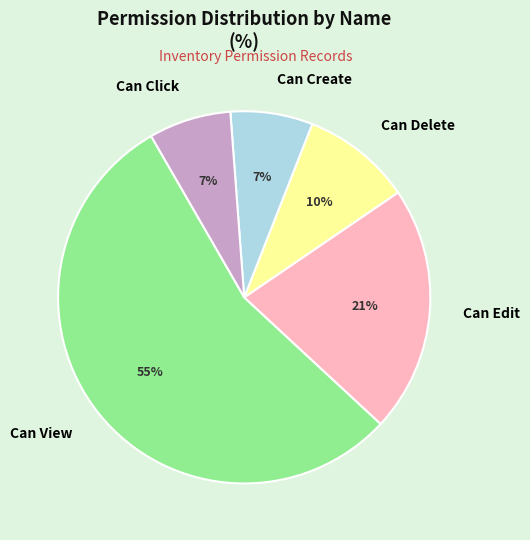

What is the majority slice?

Can View